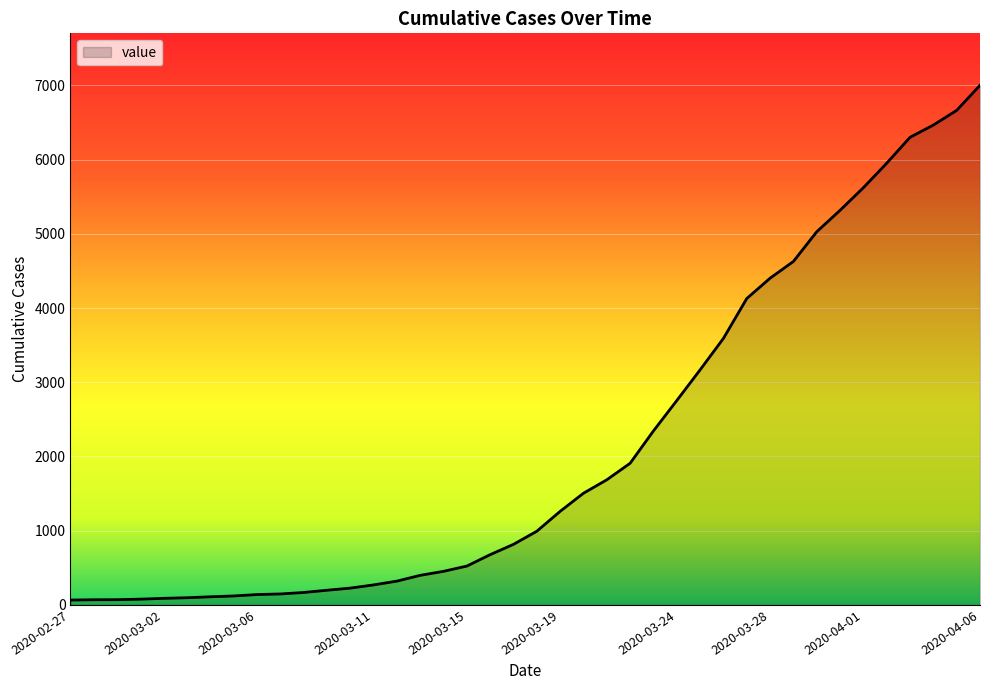

What is the average value?

2143